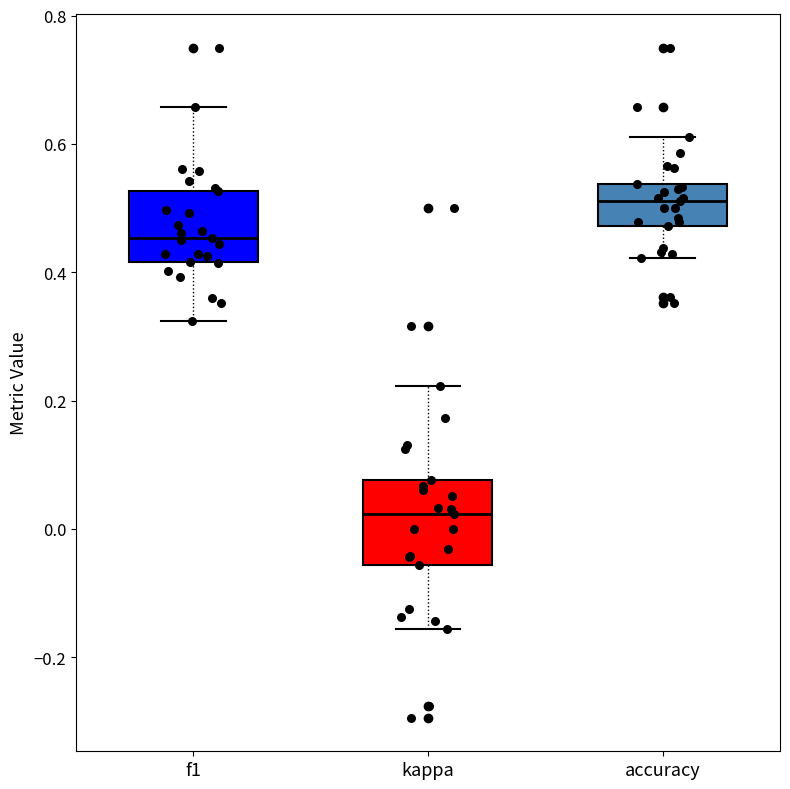

Reading left to right, read every box against the y-axis: the position of its median line, the range the box covers, and the ends of its whiskers. The values are not printed on the chart, so give them approximately, as read against the axis.

f1: median 0.46, box 0.42 to 0.52, whiskers 0.32 to 0.66
kappa: median 0.02, box -0.06 to 0.08, whiskers -0.16 to 0.22
accuracy: median 0.52, box 0.48 to 0.54, whiskers 0.42 to 0.62